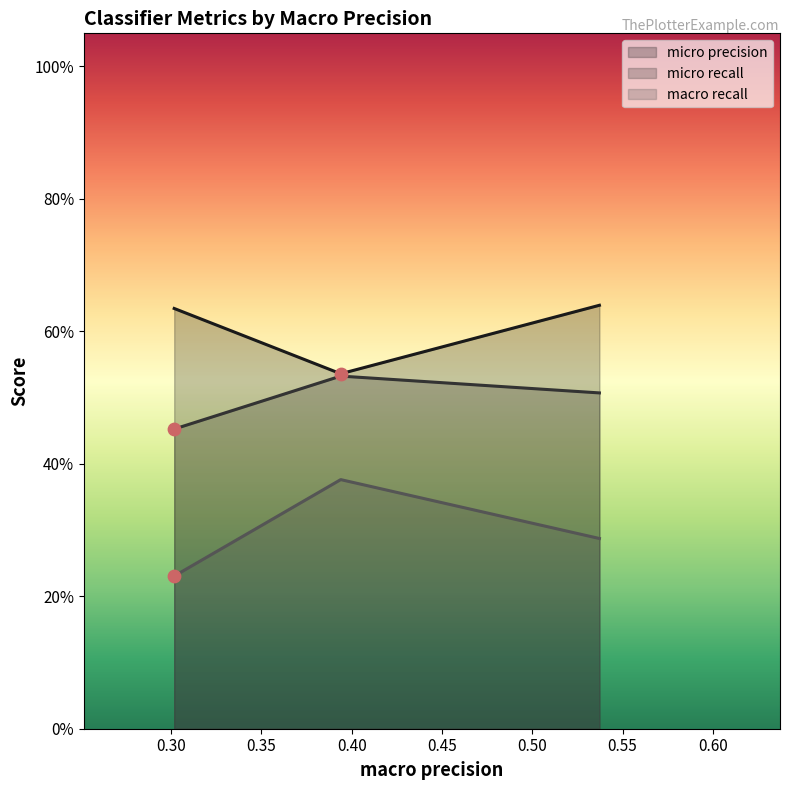

At which category is the sum across all series the highest?

0.3939024281002945